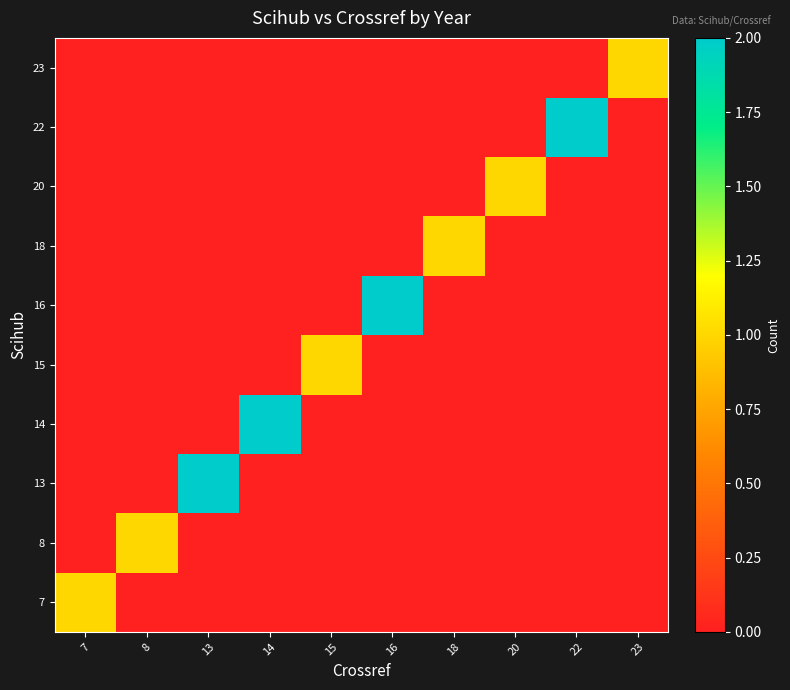

At how many categories does at least one series exceed 1?

4